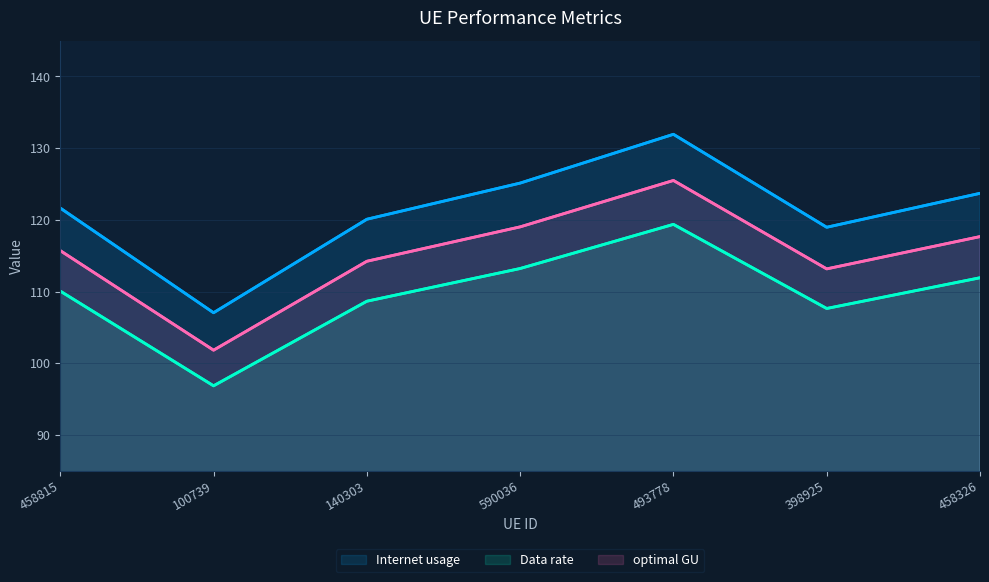

Is it true that optimal GU equals 33.3 at 458815?

False